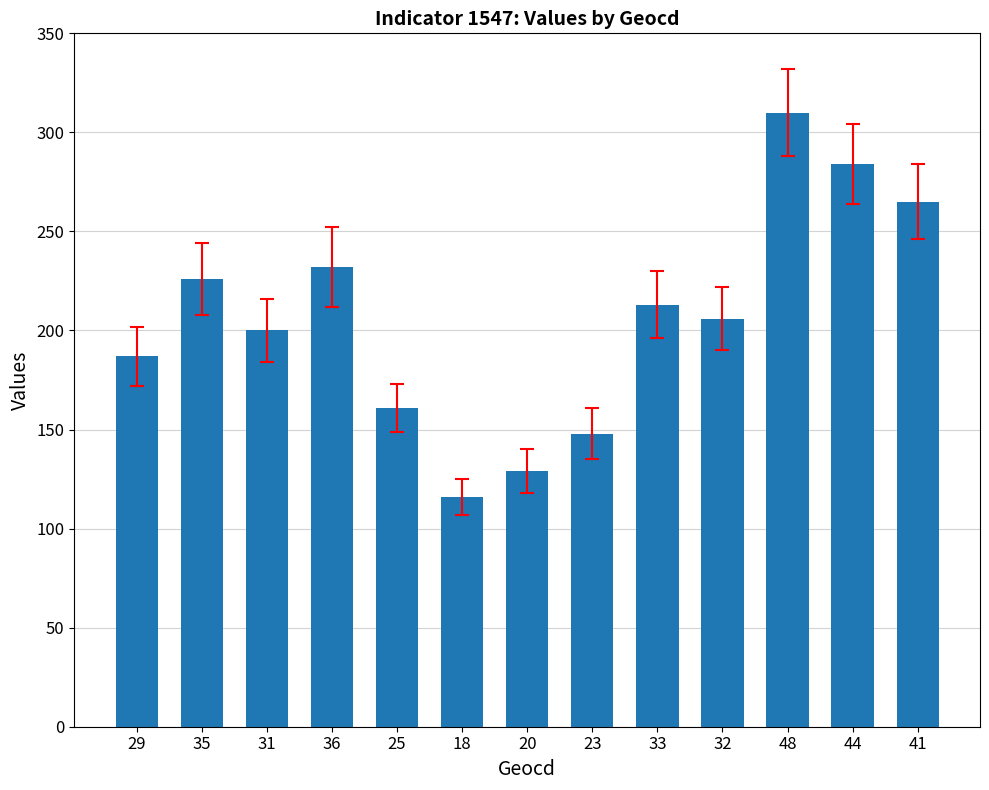

Which label corresponds to the smallest value in the chart?

18